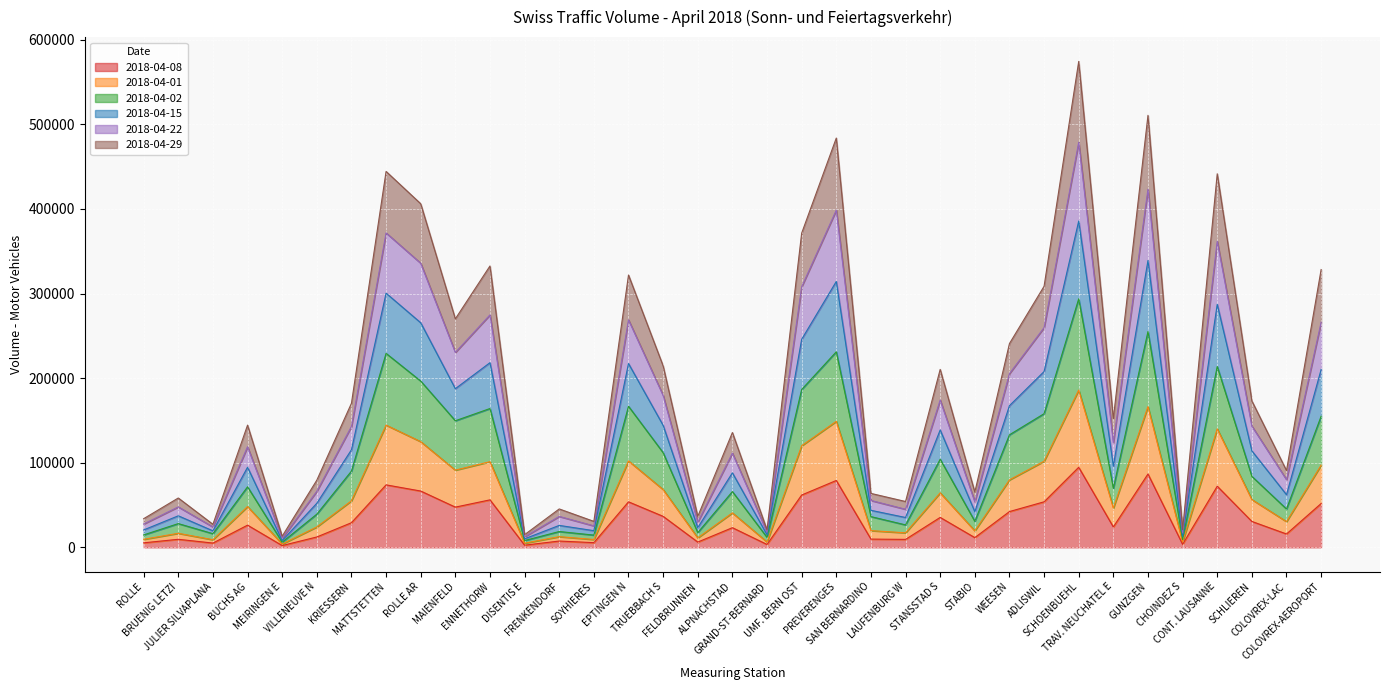

The 2018-04-01 series shows 101280 at ENNETHORW. True or false?

True